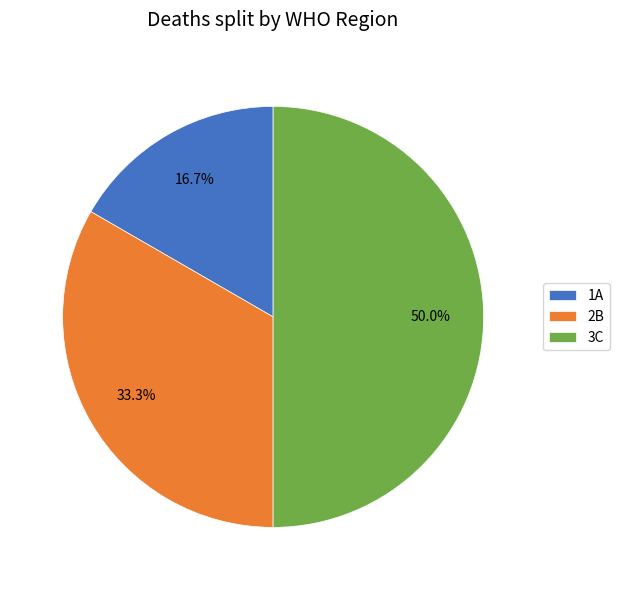

How many slices are in this pie chart?

3